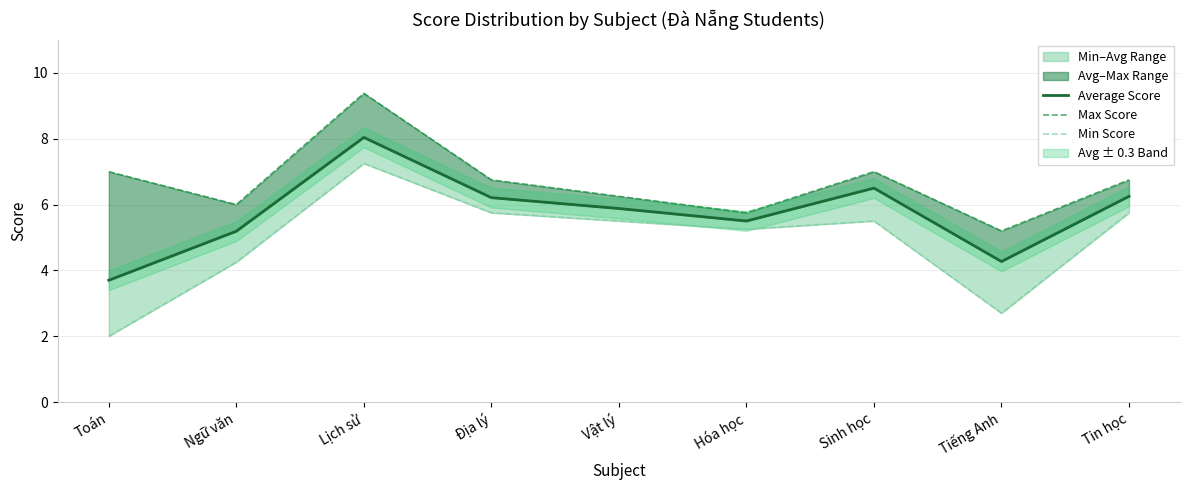

True or false: Average Score has more than 0 points higher than both neighbors.

True